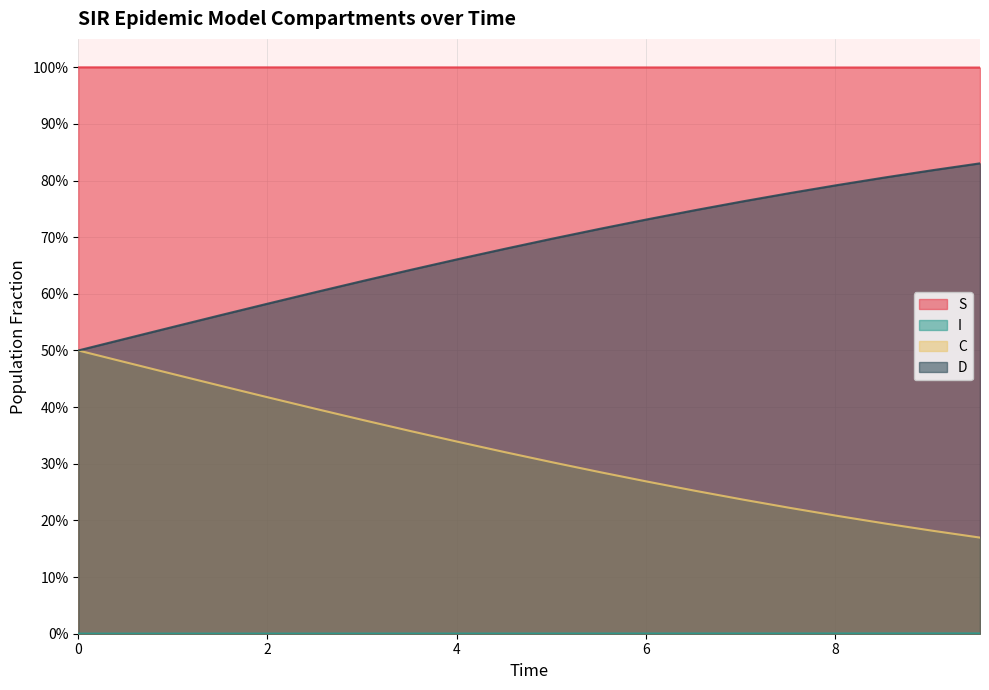

What is the label of the 9th point from the right?

5.518394648829432